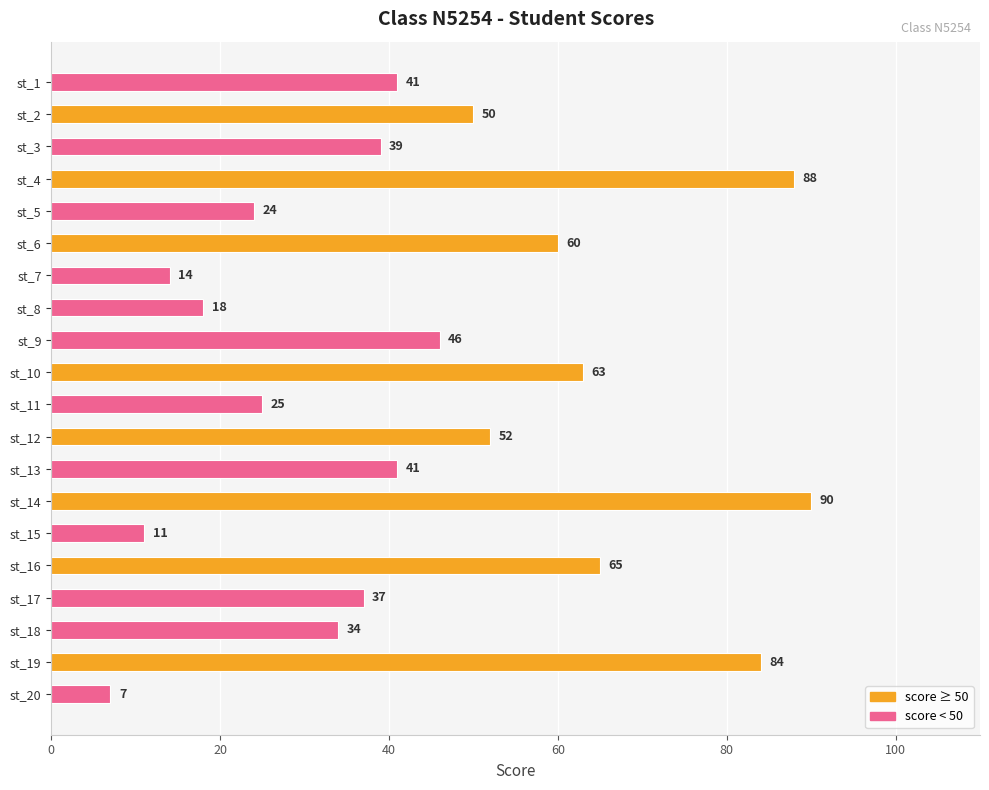

What is the value of the 3rd bar from the top?

39